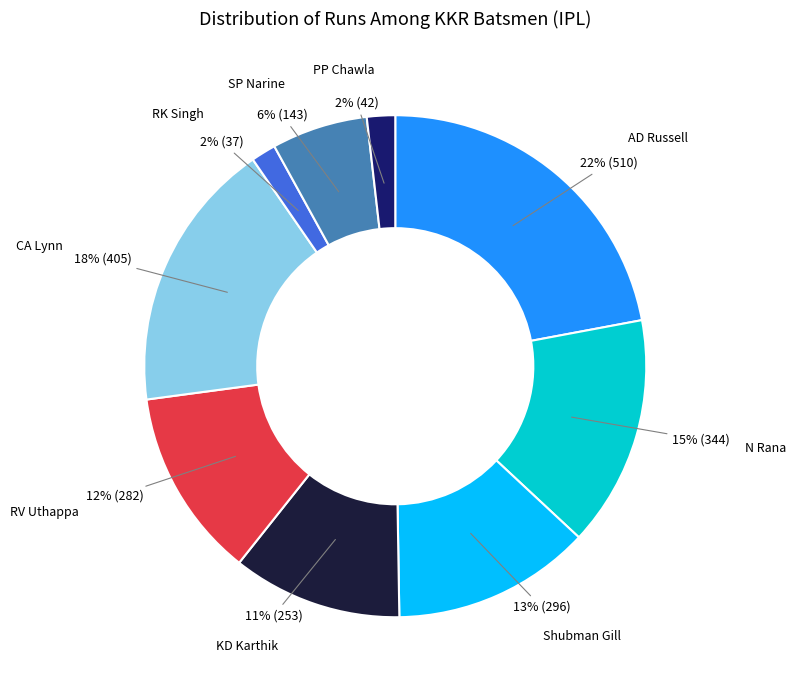

What is the largest slice in the pie chart?

AD Russell